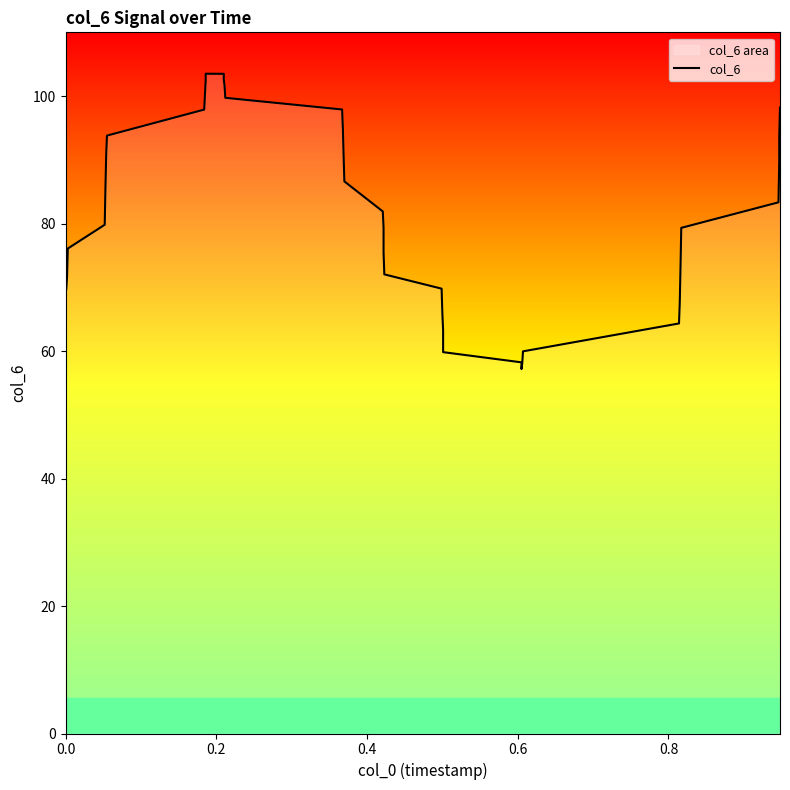

Reading right to left, transcribe all the data shown in this chart.

98.2	93.7	89.8	83.3	79.3	73.2	67.6	64.3	60.0	58.1	57.2	58.2	59.8	63.3	66.0	69.8	72.0	75.5	79.3	81.9	86.6	90.6	95.0	97.9	99.7	101.7	102.6	103.5	103.5	102.5	100.2	97.9	93.8	90.9	85.8	79.8	76.1	71.6	69.8	69.1